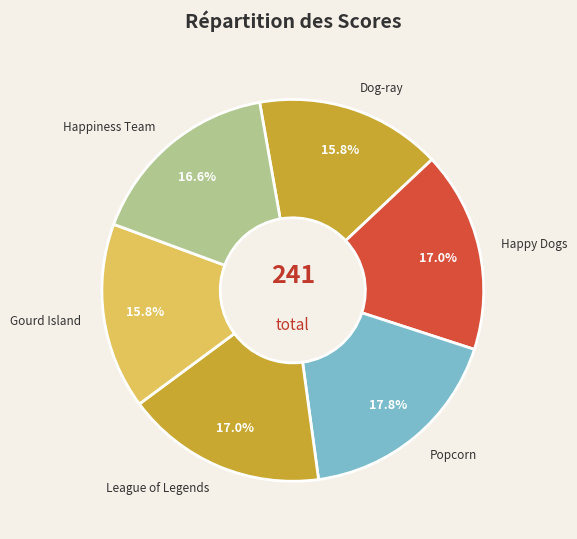

Do Happiness Team and Popcorn together represent more than half of the pie?

No